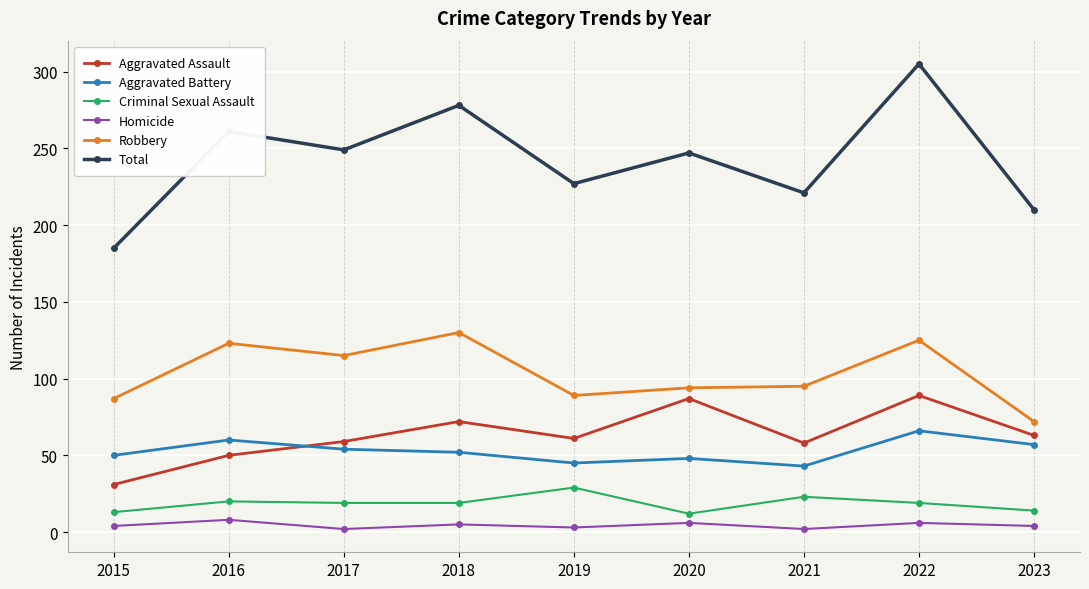

The value of Aggravated Battery at 2019 is 13. True or false?

False